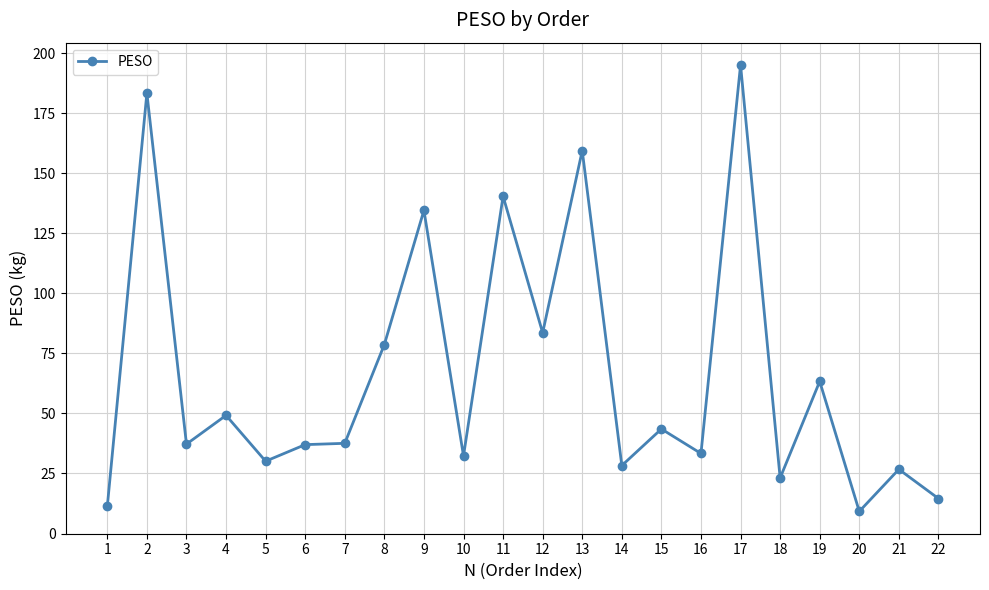

Where is the data nearest to the value 102?

12